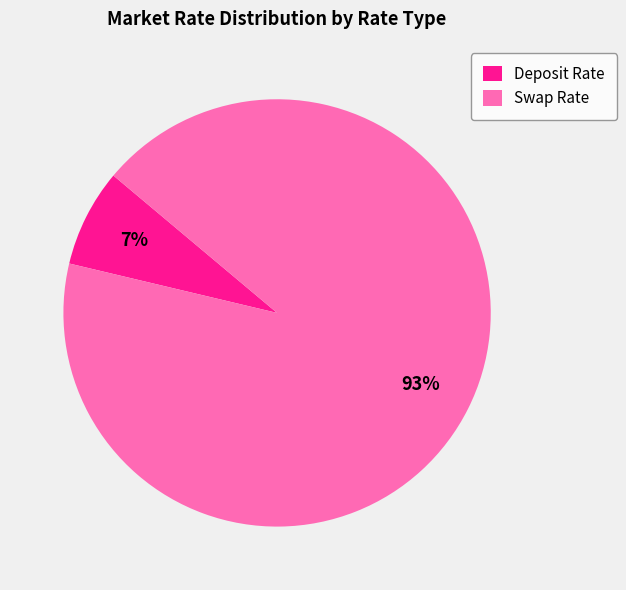

To the nearest percent, what is the average slice percentage?

50%